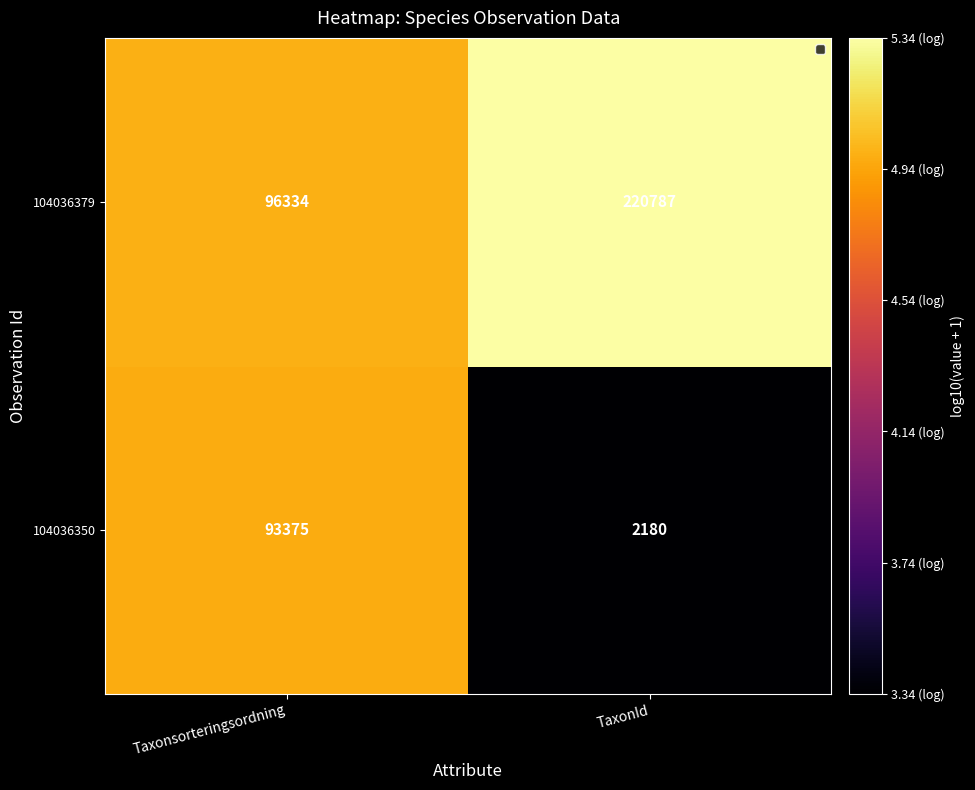

Which series changed the most between Taxonsorteringsordning and TaxonId?

104036350